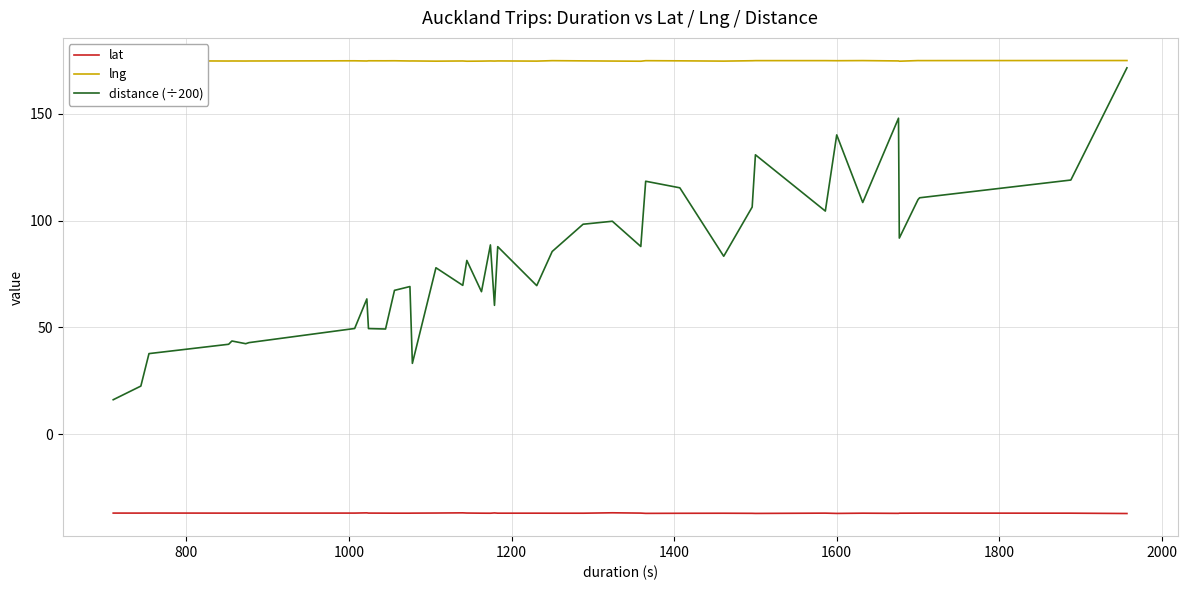

Rank the series by their average value, from highest to lowest.

lng, distance (÷200), lat